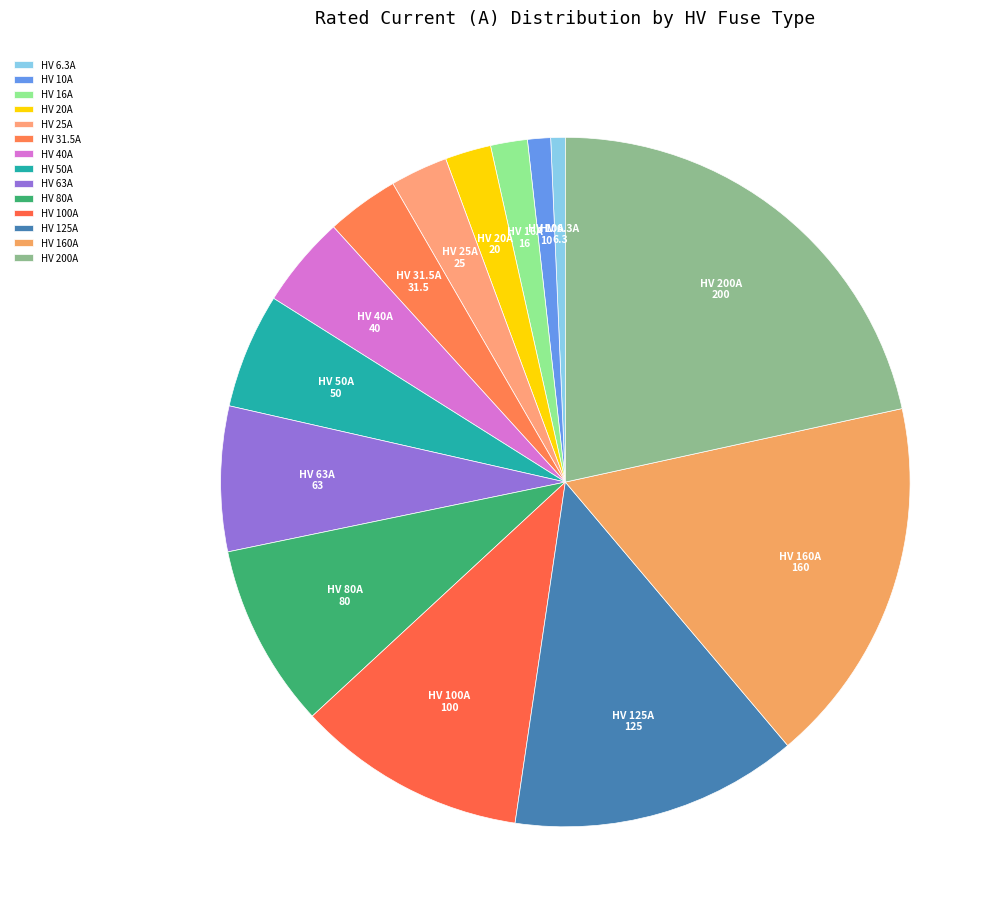

Which category has the biggest portion of the pie?

HV 200A